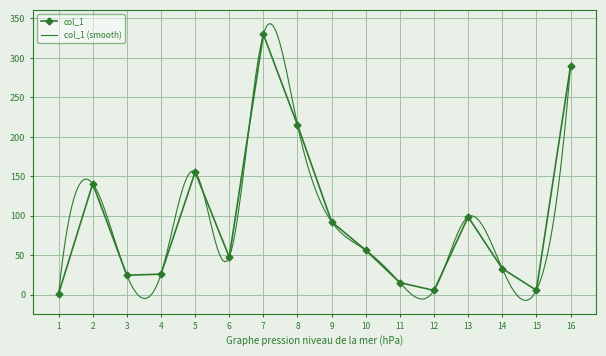

What is the difference between the maximum and minimum values?

328.4